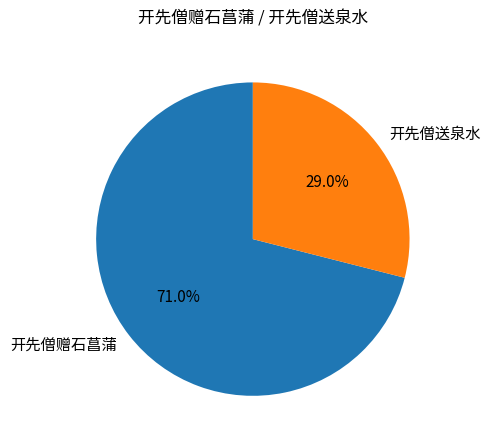

Which slice represents more than half of the pie?

开先僧赠石菖蒲